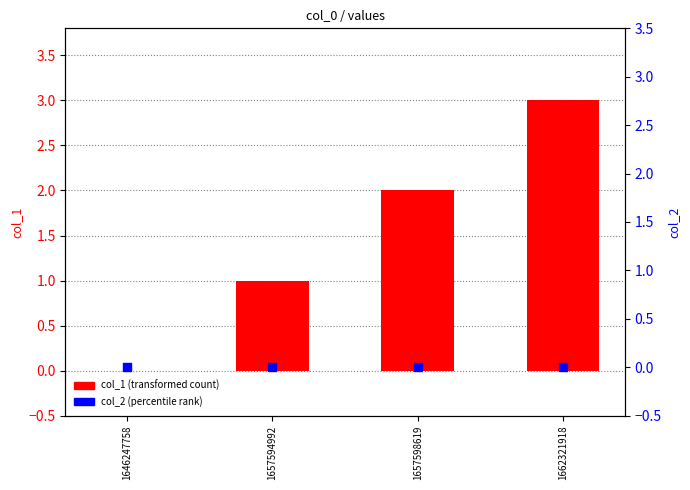

Which series has the largest Y range (max minus min)?

col_1 (transformed count)